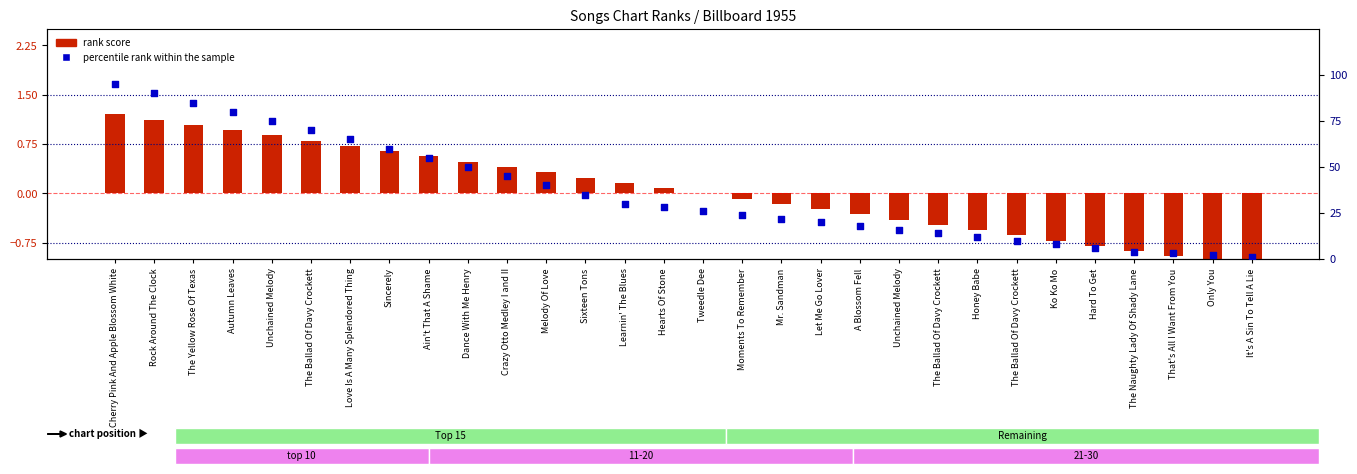

At which category is the sum across all series the highest?

Cherry Pink And Apple Blossom White